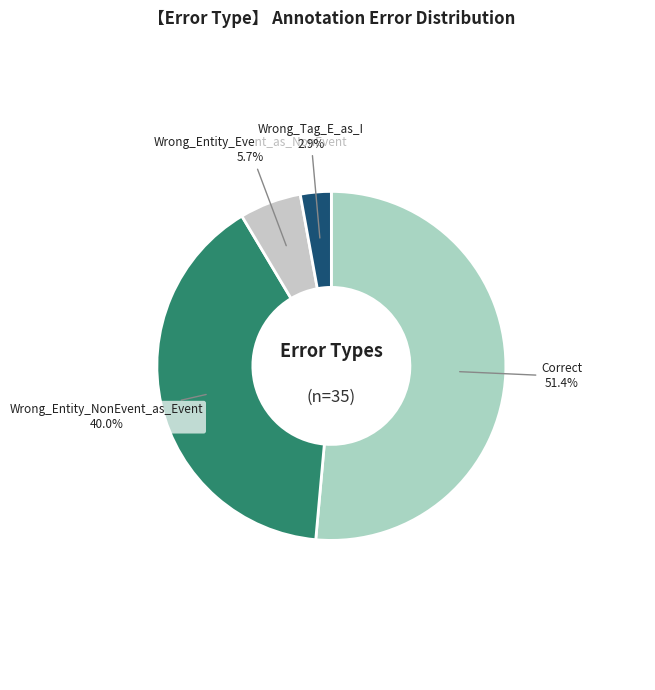

To the nearest percent, what percentage of the pie is Wrong_Tag_E_as_I?

3%